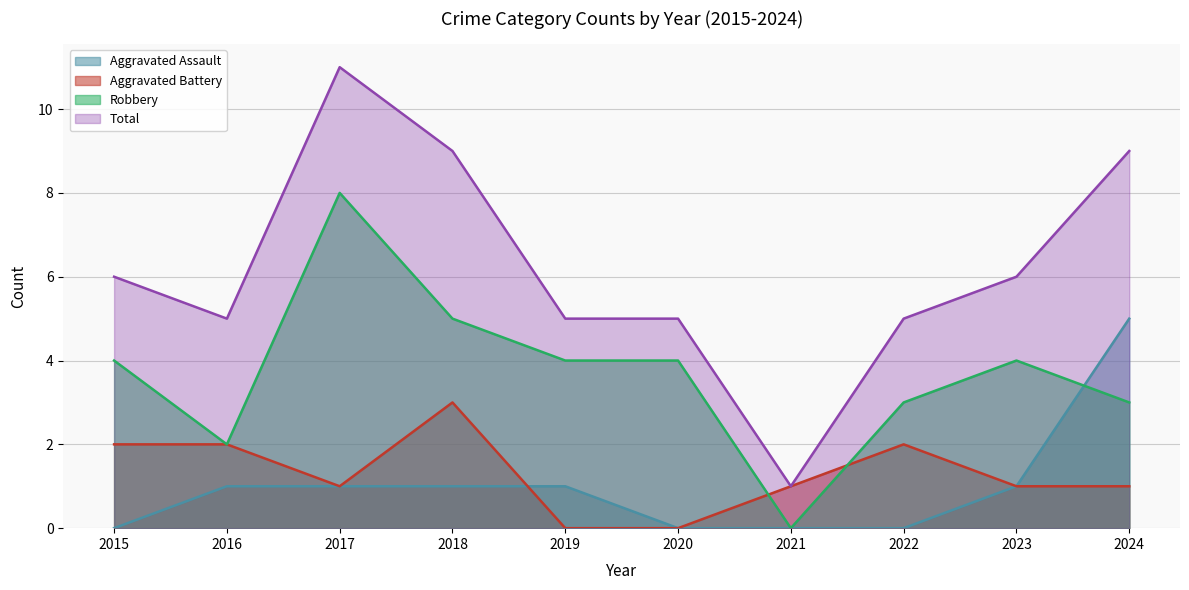

Is the value of Total at 2018 greater than the value of Aggravated Battery at 2018?

Yes